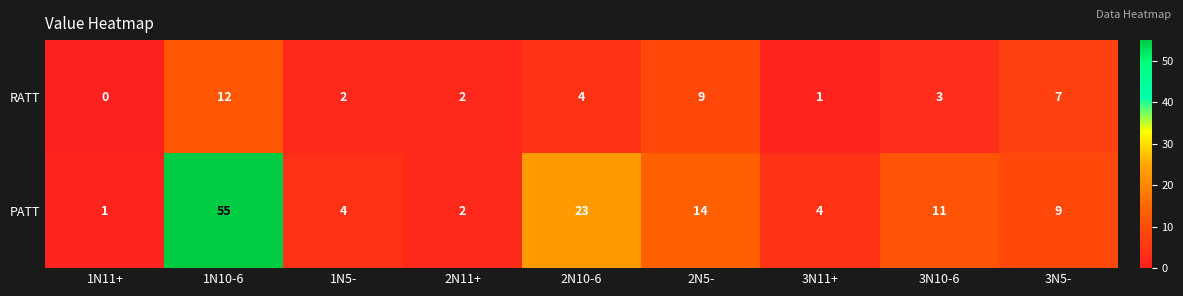

Reading left to right, what are all the values shown in this chart?

RATT: 1N11+=0	1N10-6=12	1N5-=2	2N11+=2	2N10-6=4	2N5-=9	3N11+=1	3N10-6=3	3N5-=7
PATT: 1N11+=1	1N10-6=55	1N5-=4	2N11+=2	2N10-6=23	2N5-=14	3N11+=4	3N10-6=11	3N5-=9